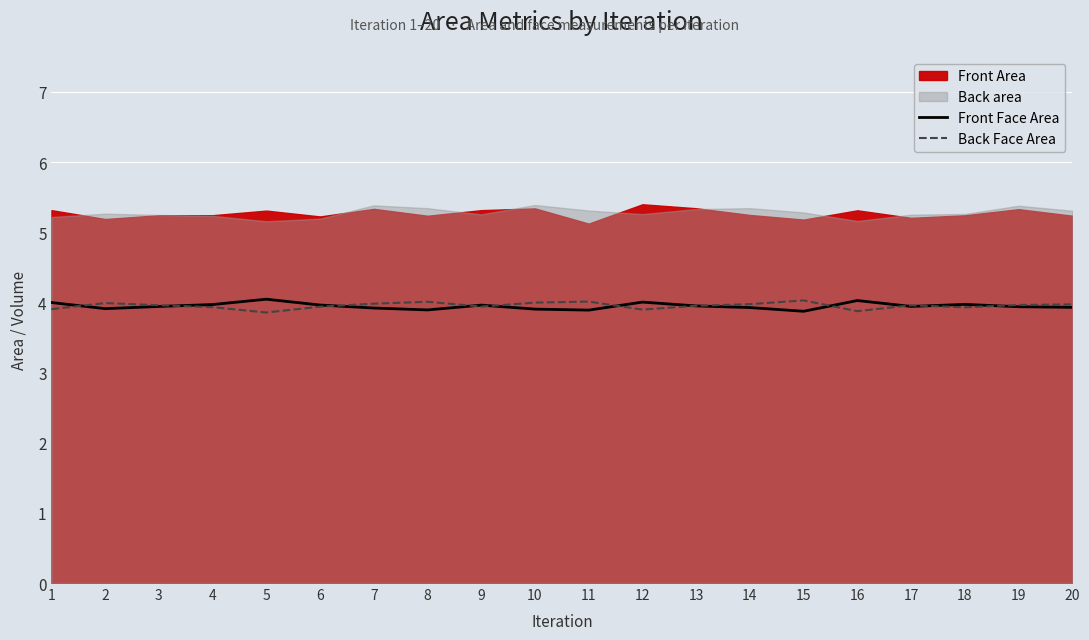

Which series ends up on top after the final intersection of Back Face Area and Front Face Area?

Back Face Area